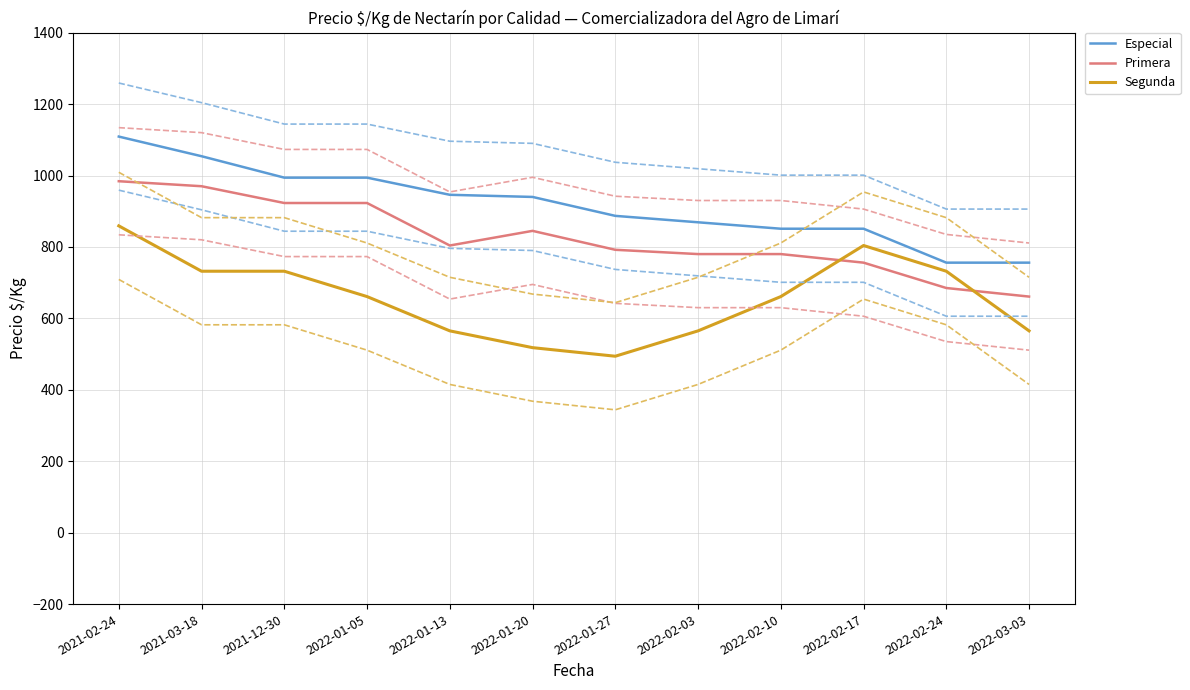

Does the chart have visible grid lines?

Yes